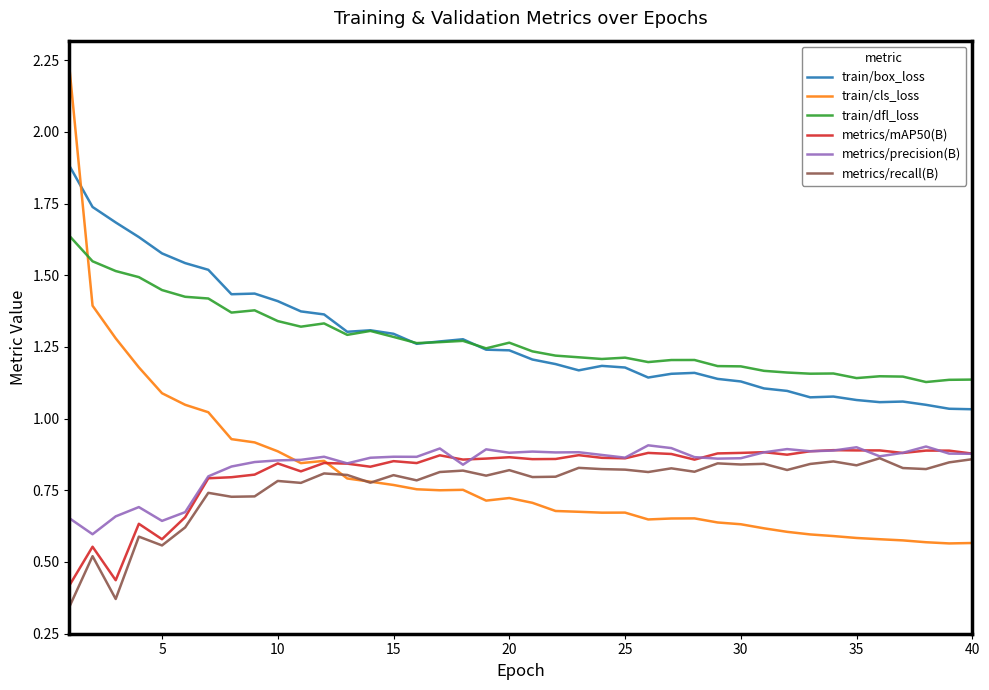

Which series has the largest range (max minus min)?

train/cls_loss